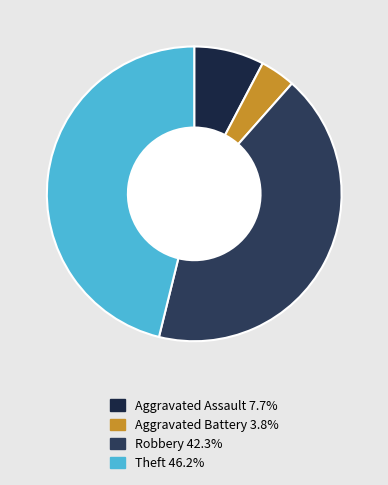

What is the ratio of the value at Theft to the value at Robbery?

1.1